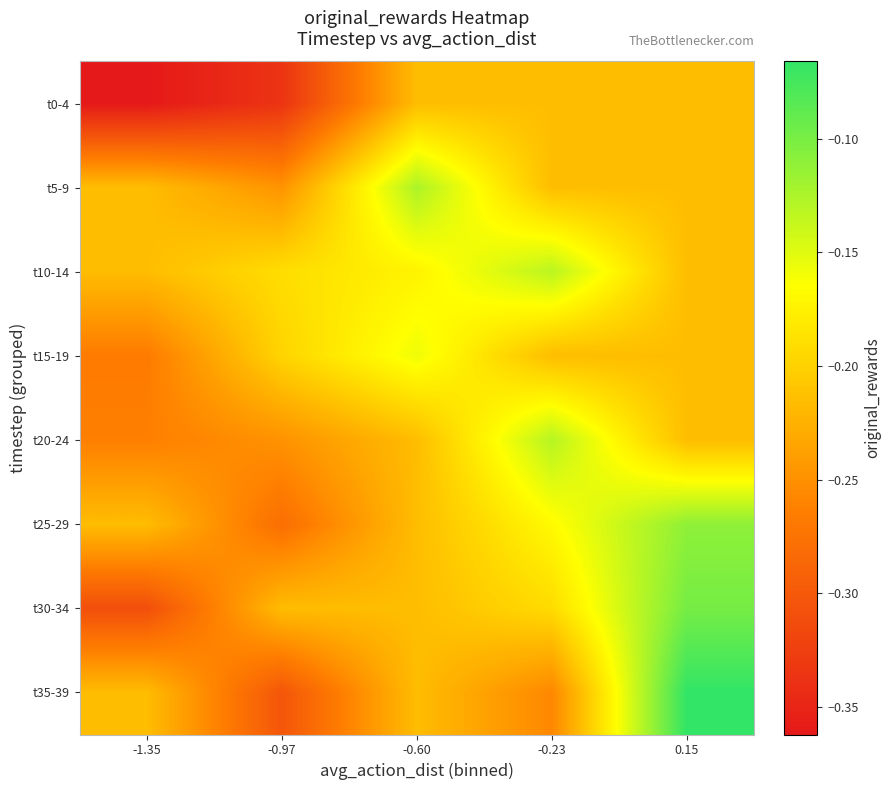

What is the spread (max minus min) of values at -0.97?

0.1